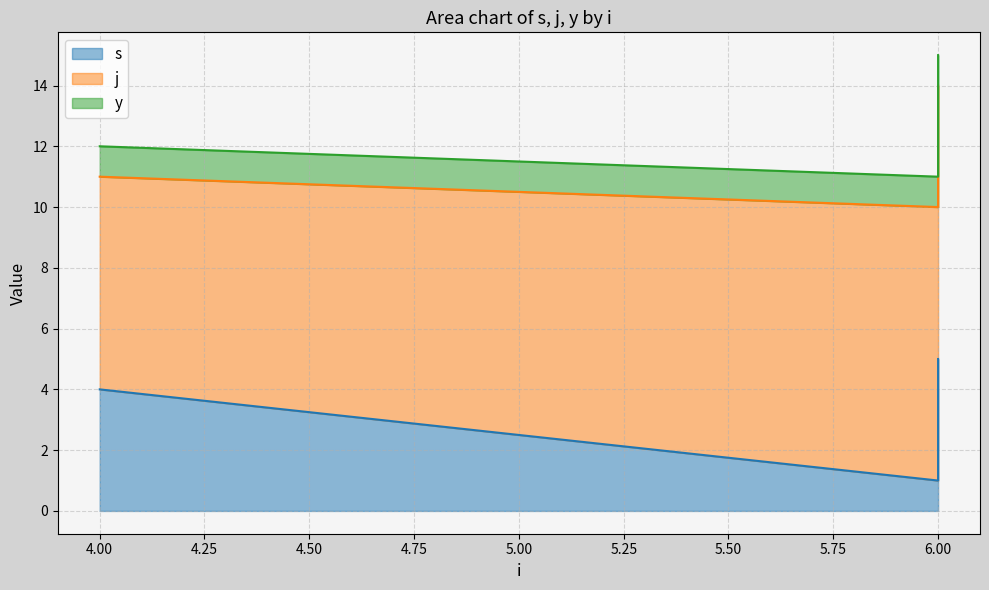

List the labels in order of s value, smallest first.

6, 4, 6